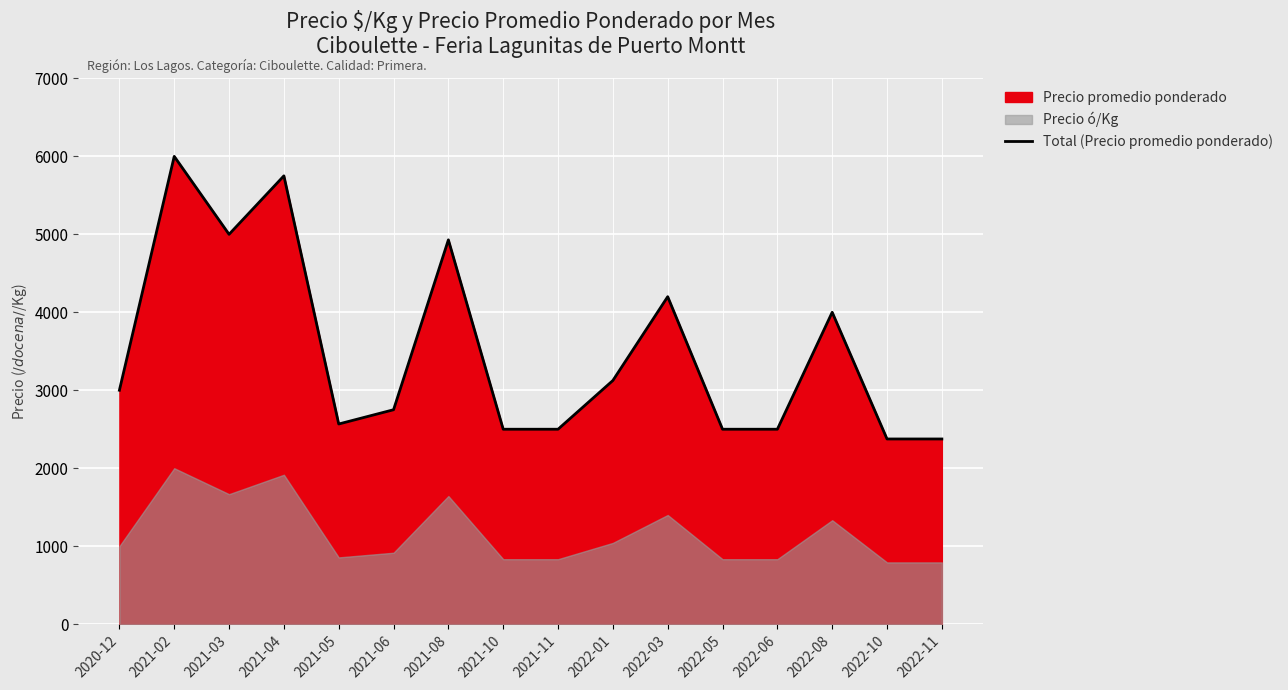

True or false: the data shows 794 at 2021-10.

False